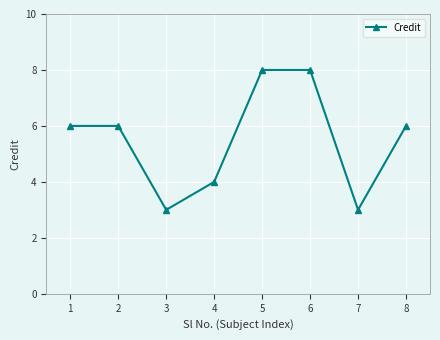

What is the approximate value at 2?

6